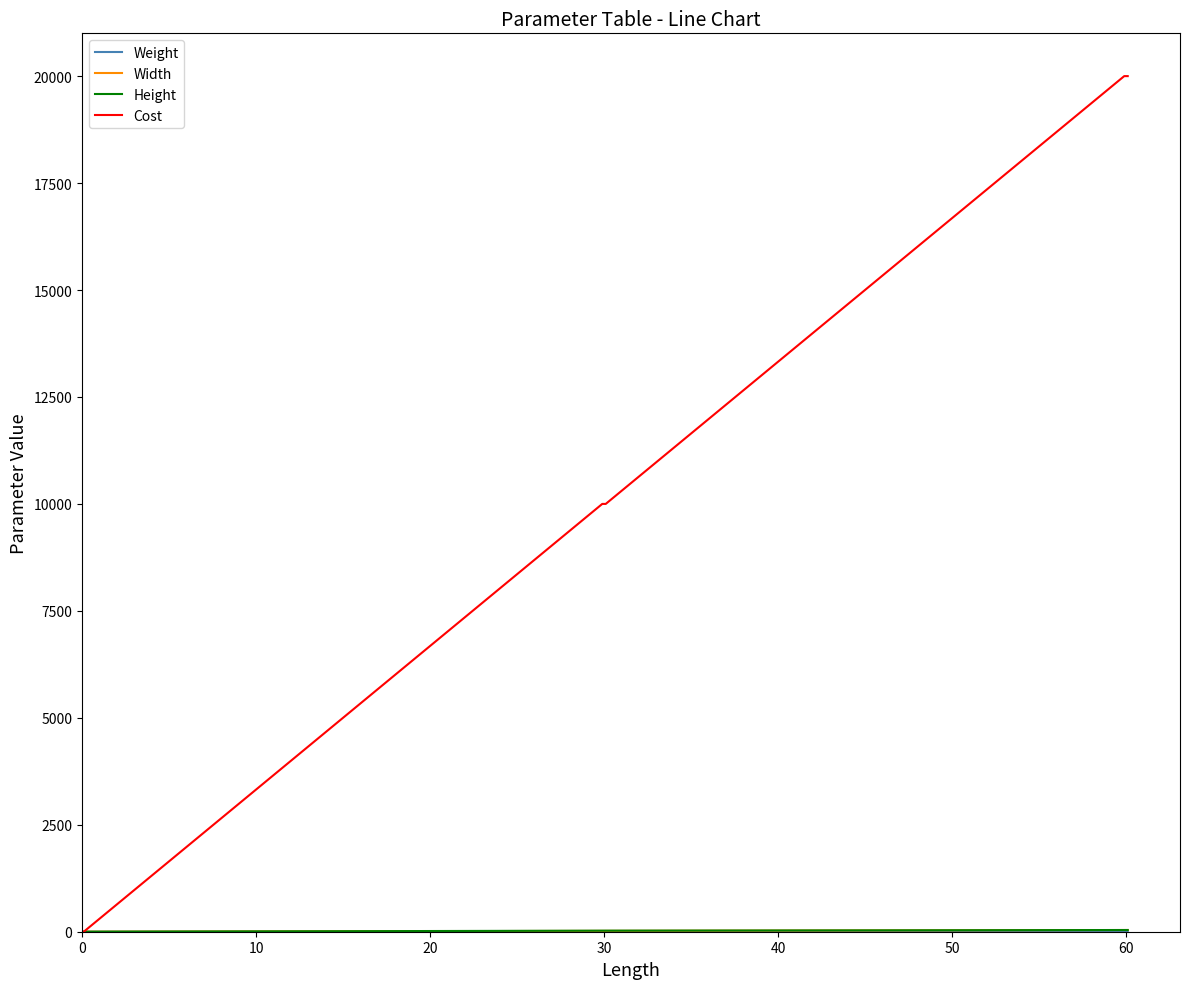

Which series has the largest total across all categories?

Cost